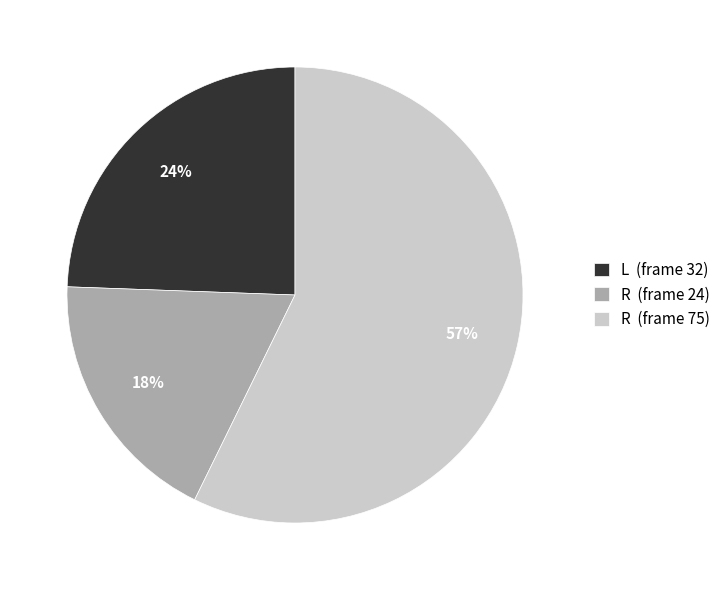

To the nearest percent, what is the difference between the largest and smallest slice percentages?

39%